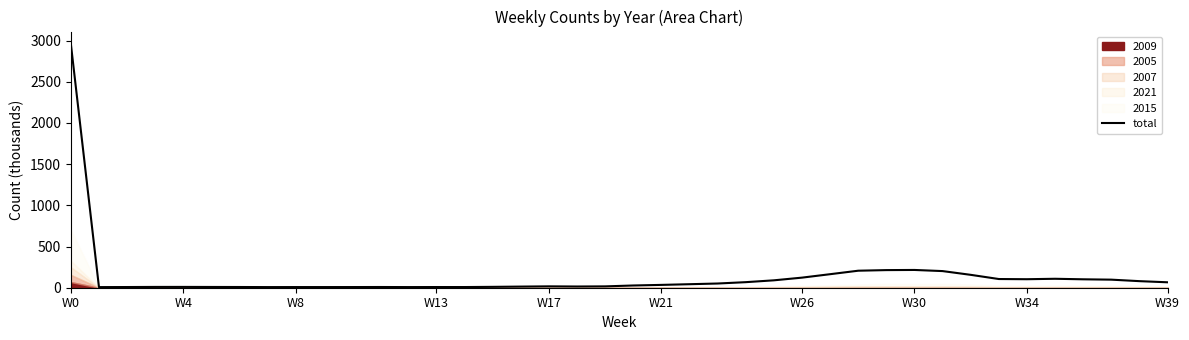

The chart shows a value of 285.0 at 29. True or false?

False